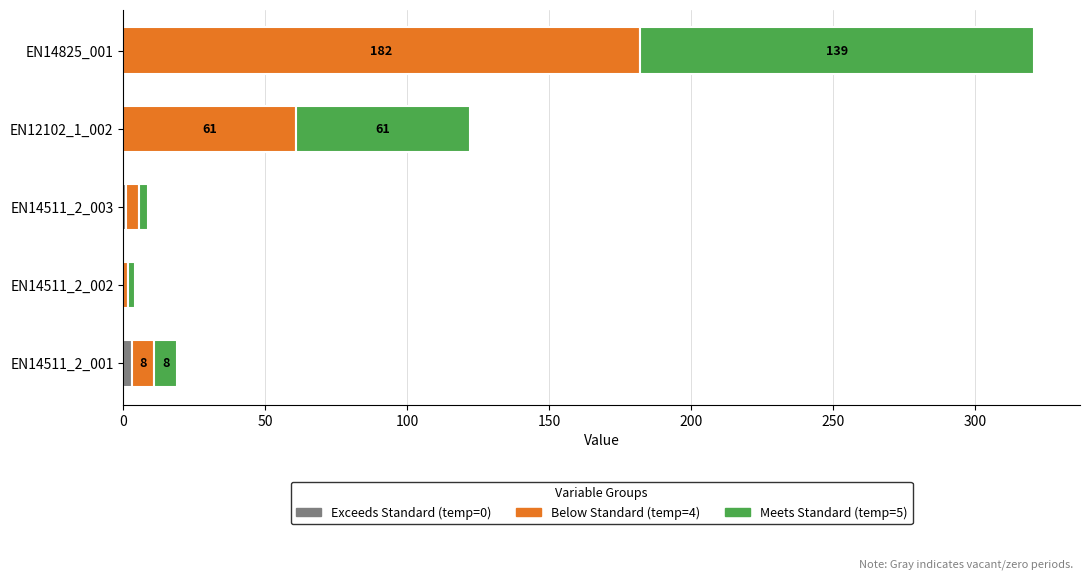

At which category is the sum across all series the highest?

EN14825_001